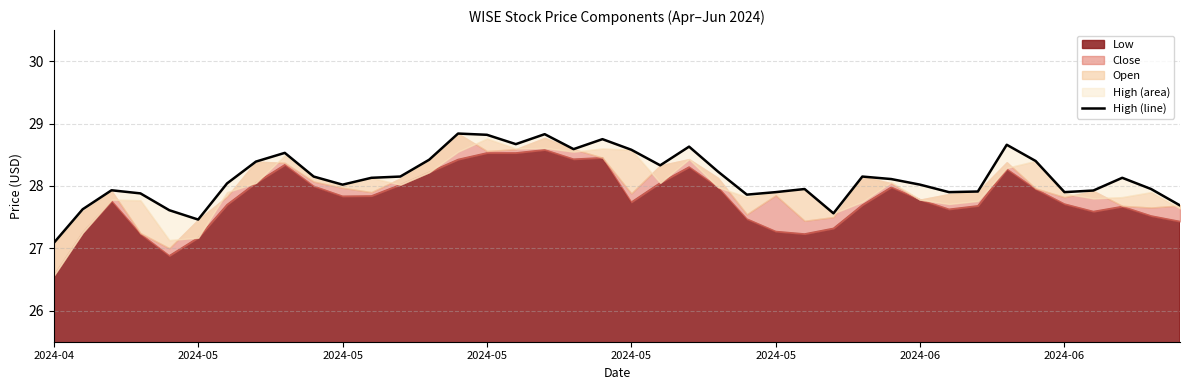

How many values are below 28?

16